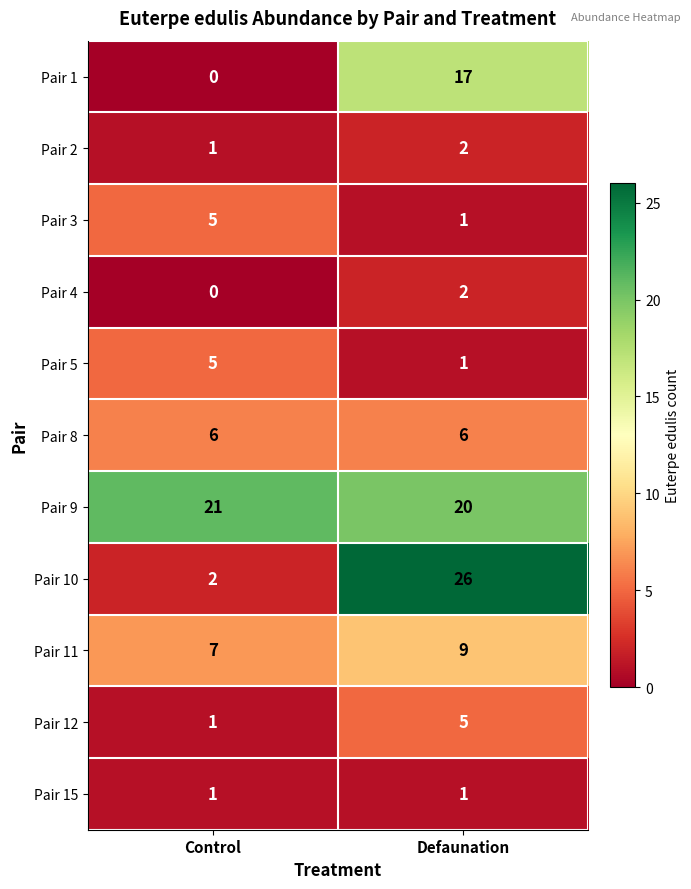

Which series has the largest range (max minus min)?

Pair 10